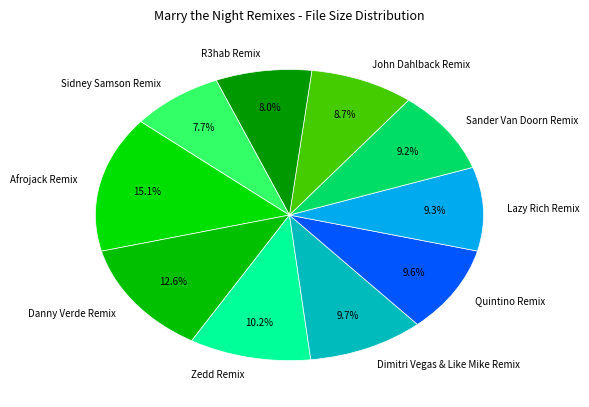

What percentage is the Zedd Remix slice, to the nearest percent?

10%